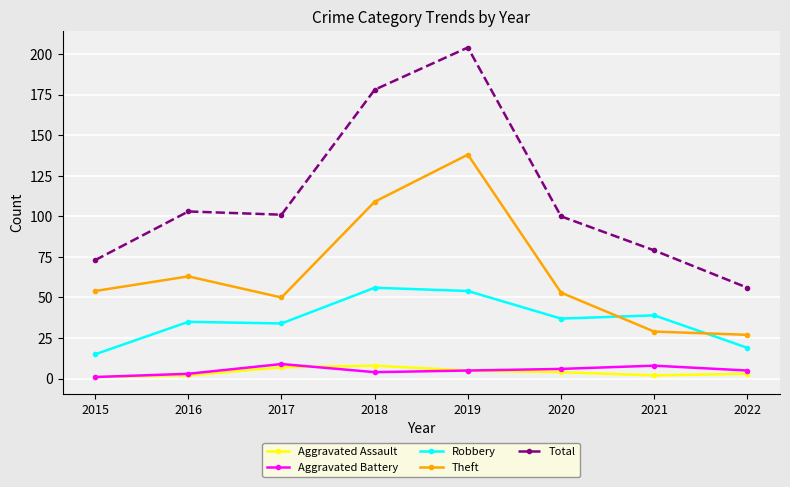

True or false: Theft and Total cross at least once.

False